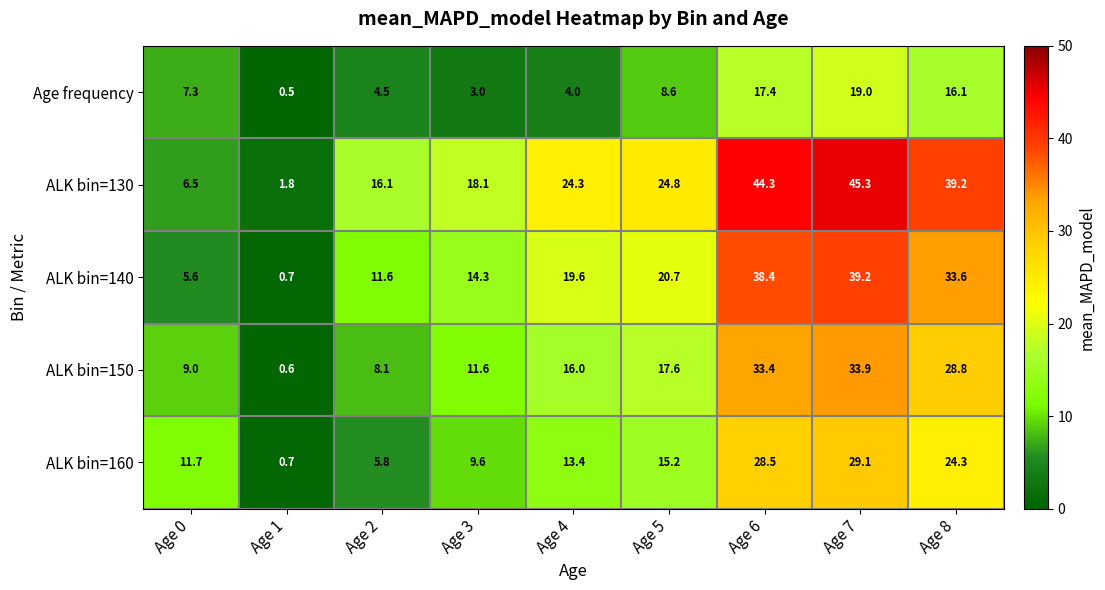

What is the minimum value shown in the chart?

0.5